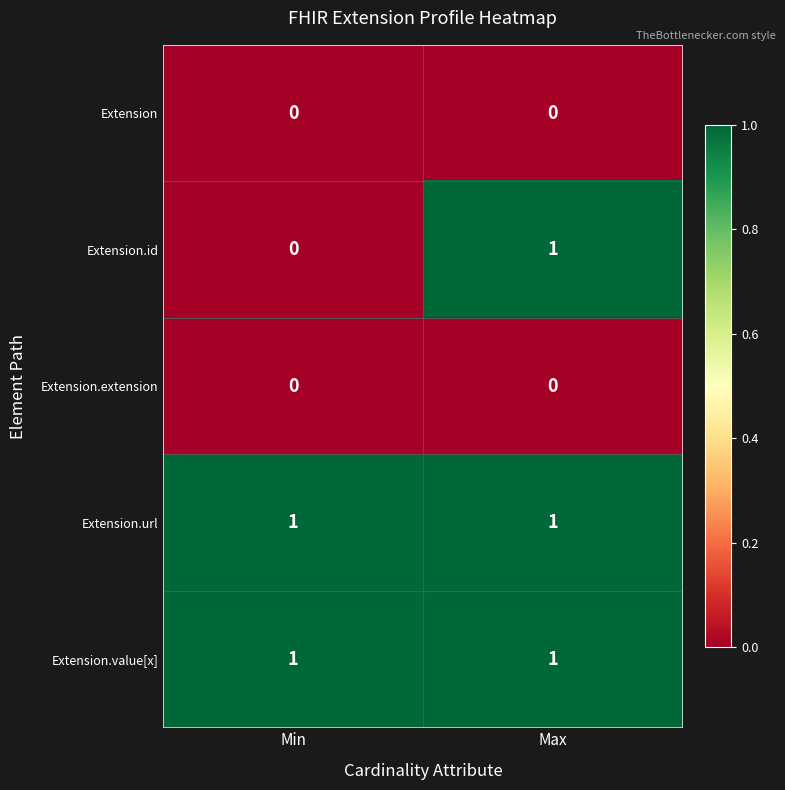

True or false: Extension.value[x] has a value of 2 at Min.

False